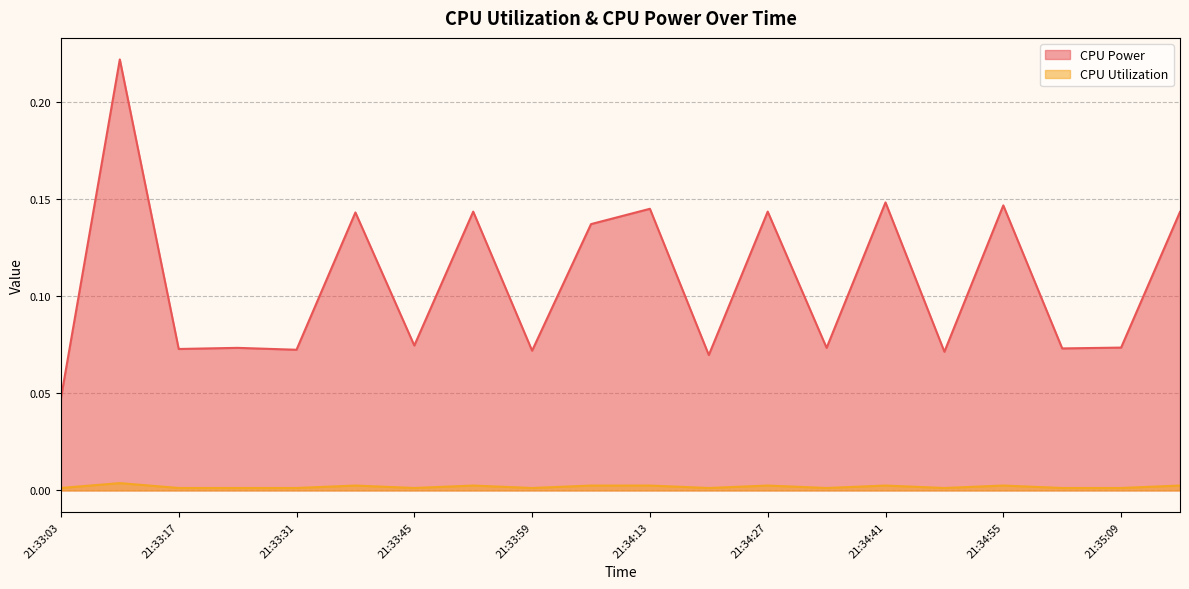

At which label is CPU Utilization closest to 0?

21:33:31